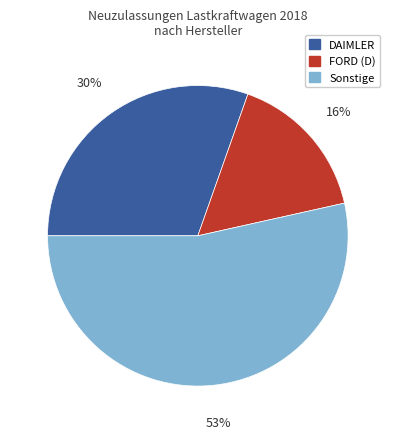

To the nearest percent, what is the difference between the largest and smallest slice percentages?

37%